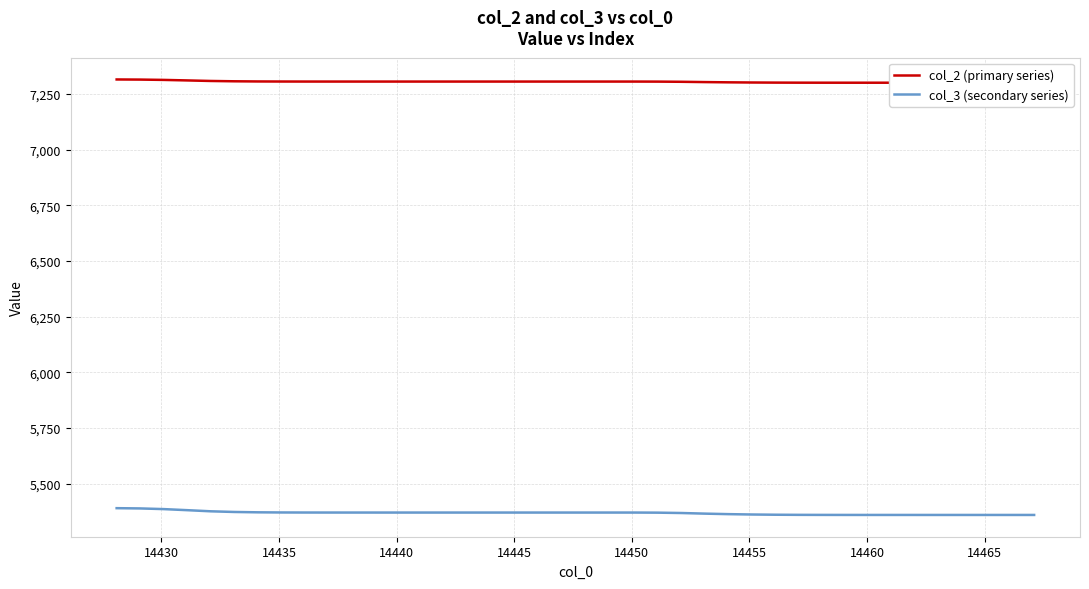

Rank the series by their maximum value, from lowest to highest.

col_3 (secondary series), col_2 (primary series)